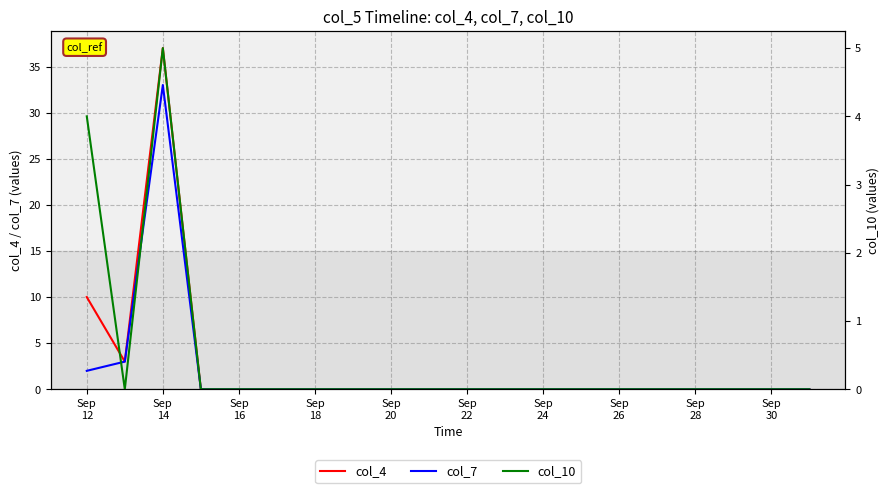

What is the highest value of the col_7 series?

33